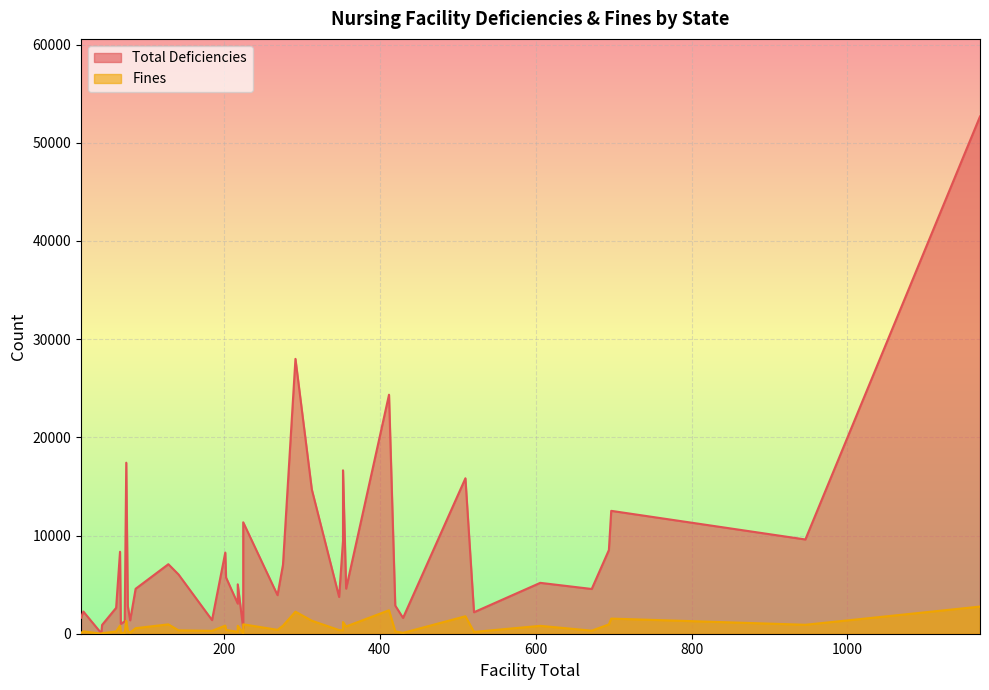

Rank the series by their maximum value, from highest to lowest.

Total Deficiencies, Fines